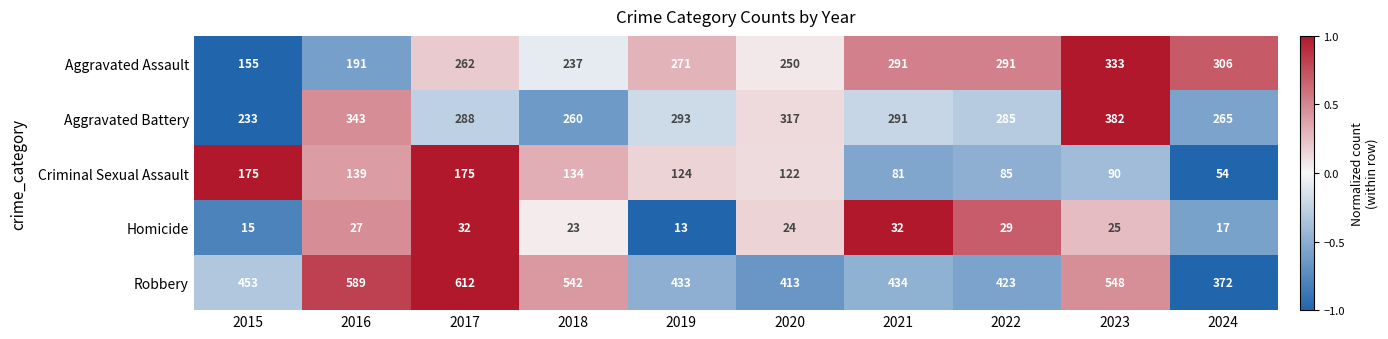

At which label is Aggravated Assault closest to 244?

2020